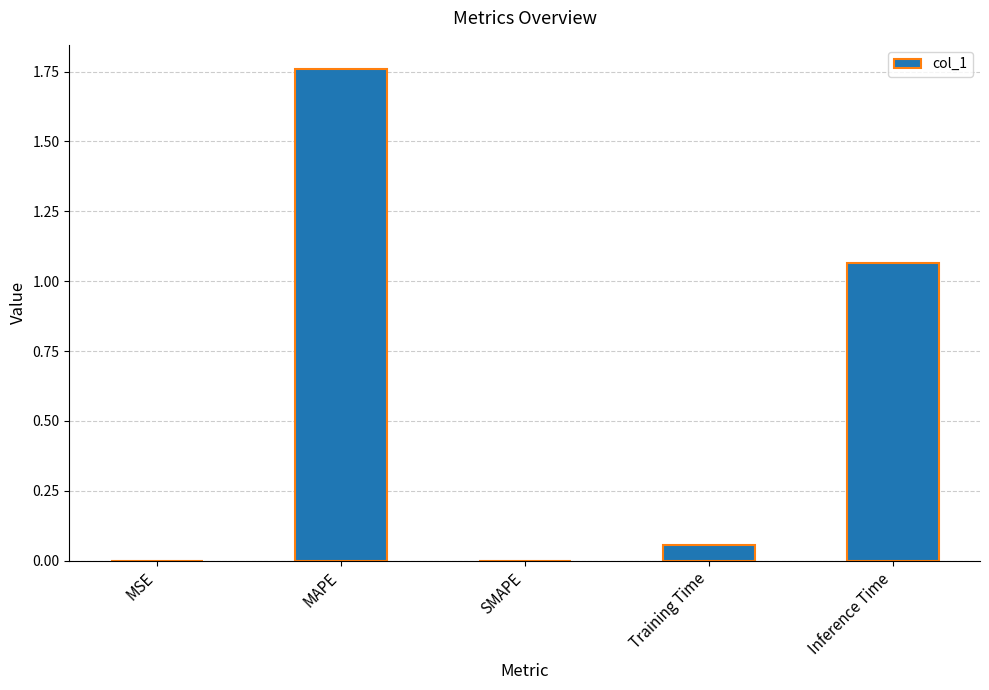

What is the sum of all values?

2.9